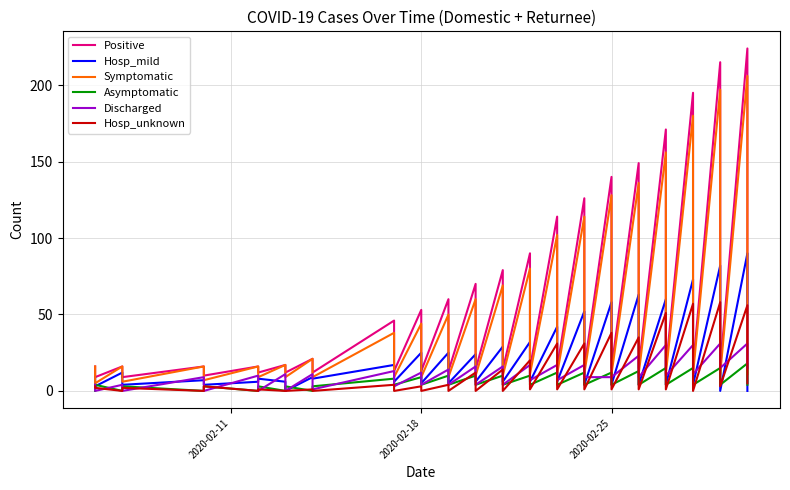

How many values in Hosp_unknown are above zero?

28